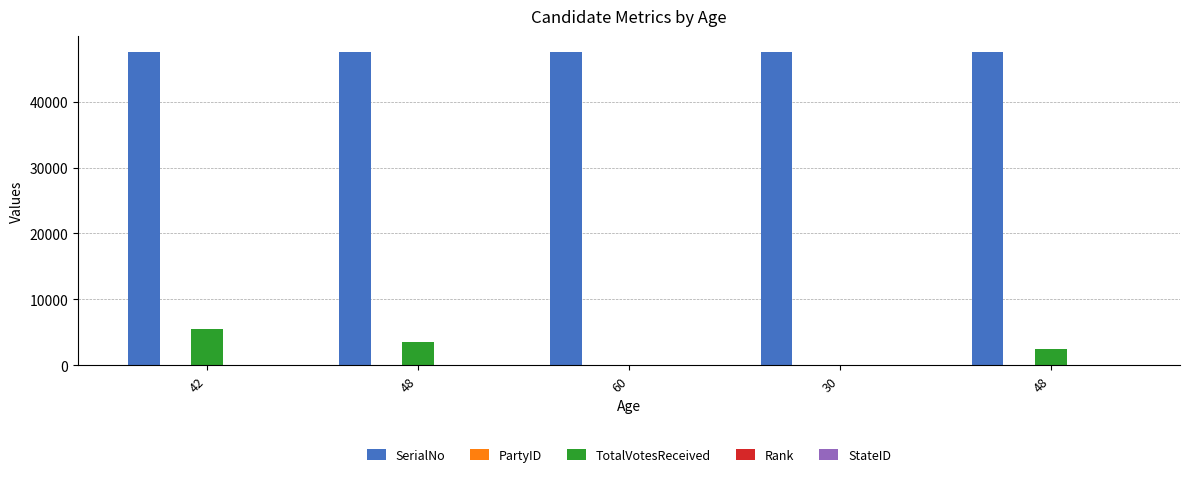

What is the difference between the maximum and second lowest values in the Rank series?

3